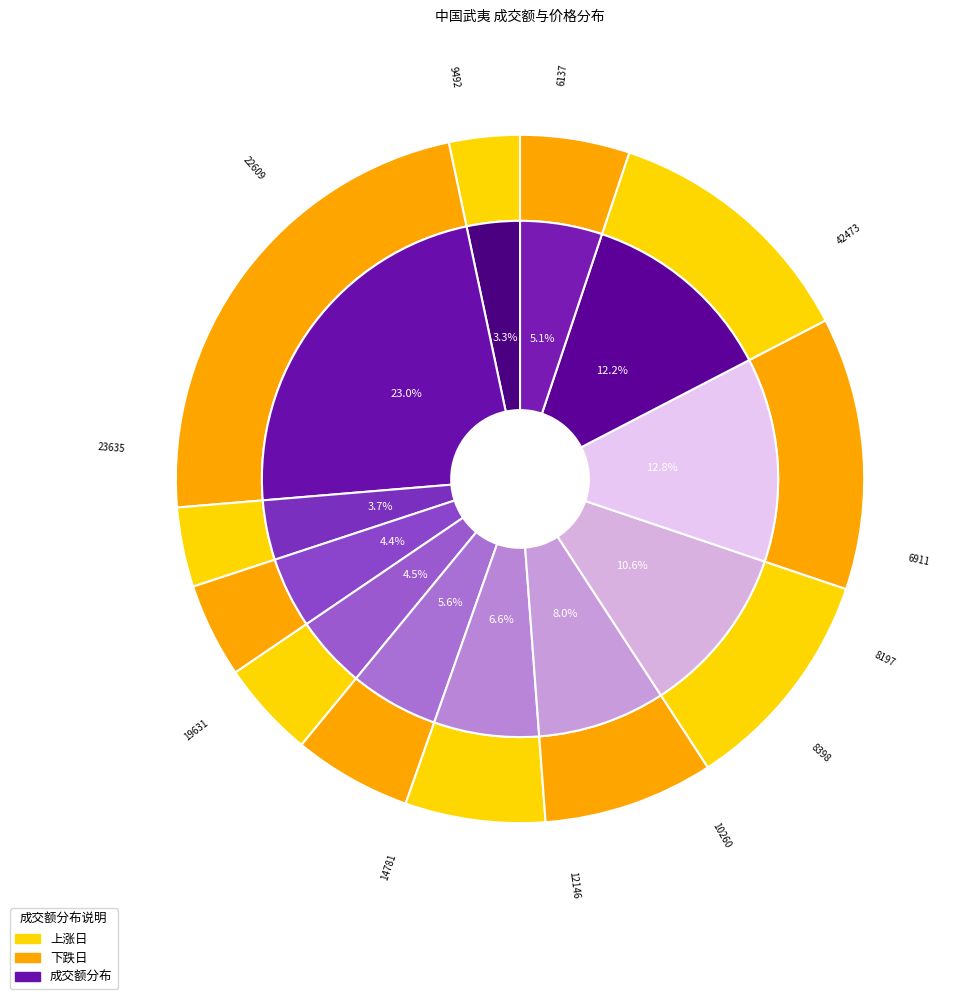

To the nearest percent, what is the difference between the largest and smallest slice percentages?

20%